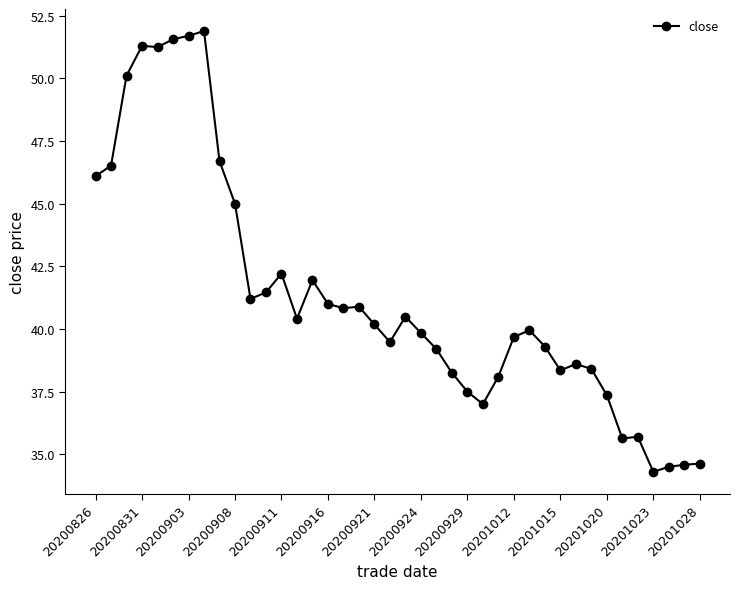

What is the greatest value displayed?

51.9